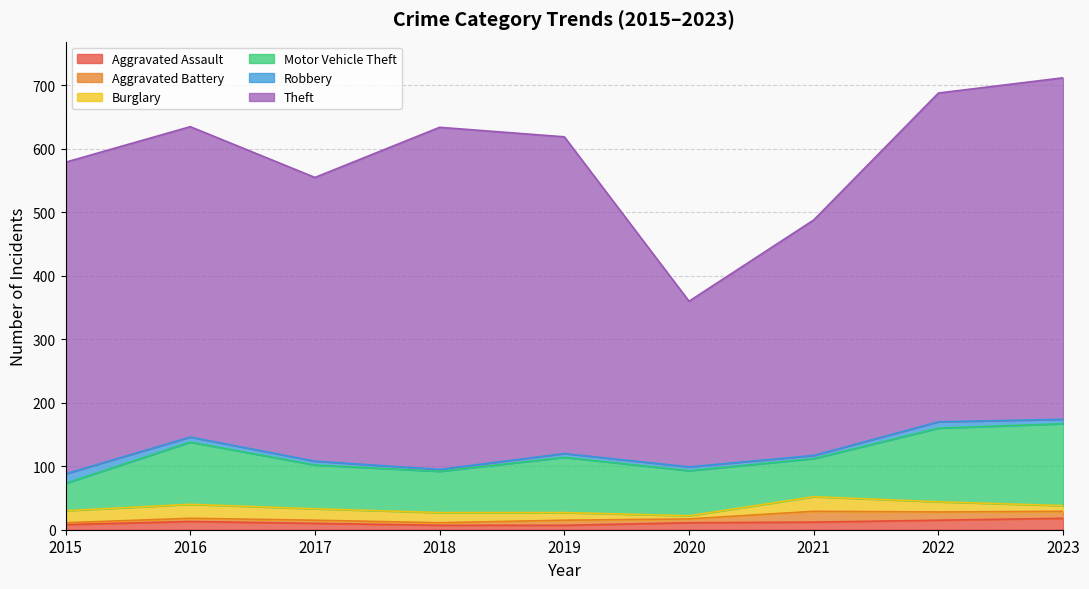

Reading right to left, list all the values displayed in this chart.

Aggravated Assault: 2023=18	2022=15	2021=12	2020=11	2019=7	2018=7	2017=10	2016=13	2015=8
Aggravated Battery: 2023=11	2022=13	2021=17	2020=6	2019=8	2018=4	2017=5	2016=5	2015=3
Burglary: 2023=9	2022=16	2021=23	2020=5	2019=12	2018=16	2017=18	2016=22	2015=19
Motor Vehicle Theft: 2023=129	2022=116	2021=60	2020=71	2019=87	2018=65	2017=69	2016=98	2015=43
Robbery: 2023=7	2022=10	2021=5	2020=6	2019=6	2018=3	2017=6	2016=8	2015=15
Theft: 2023=538	2022=518	2021=371	2020=261	2019=499	2018=539	2017=447	2016=489	2015=491